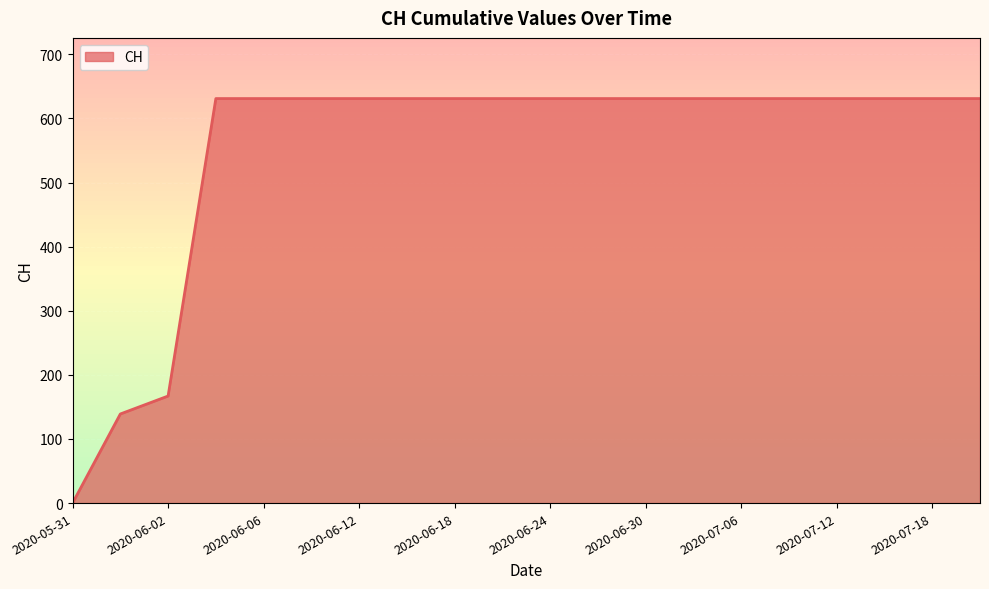

Does the chart display data point markers on the line(s)?

No